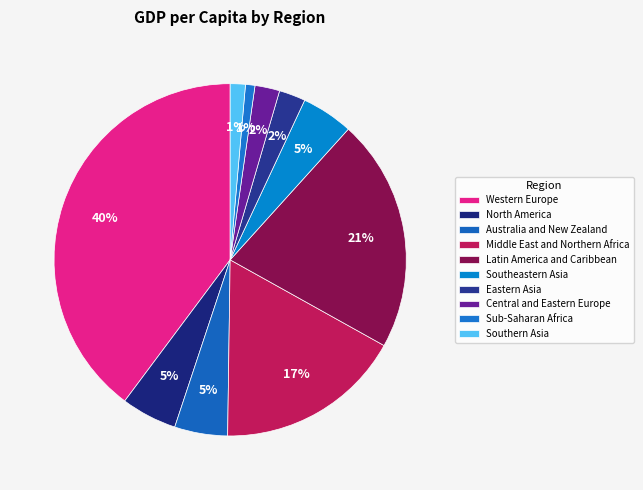

Is the sum of Central and Eastern Europe and Australia and New Zealand greater than half?

No